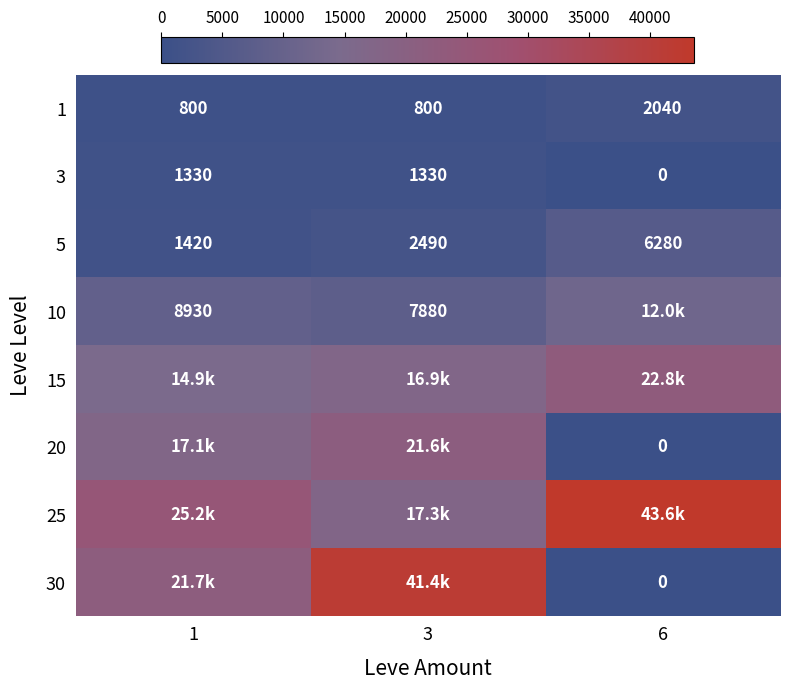

How many positive values does the 3 series have?

2